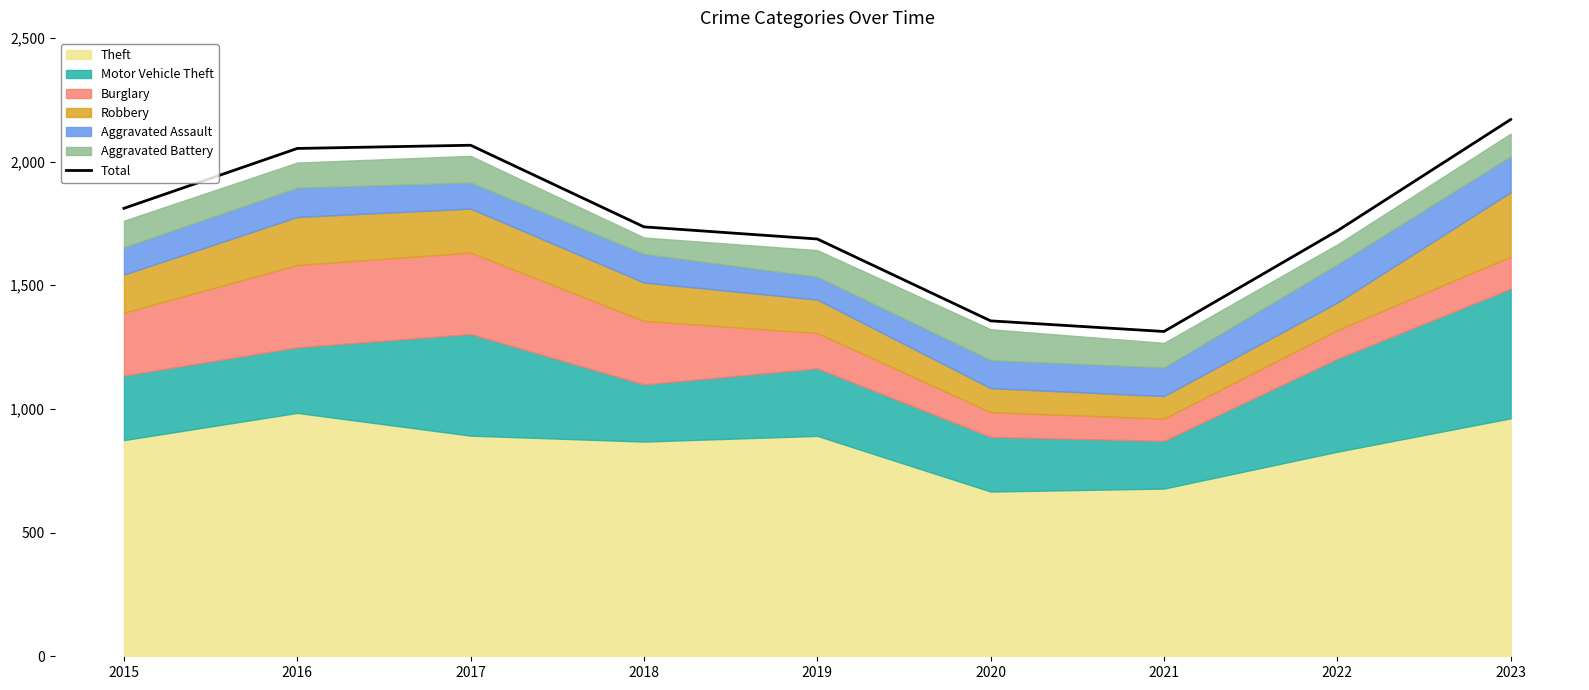

Reading right to left, list all the values displayed in this chart.

2170	1720	1313	1356	1687	1736	2066	2053	1811